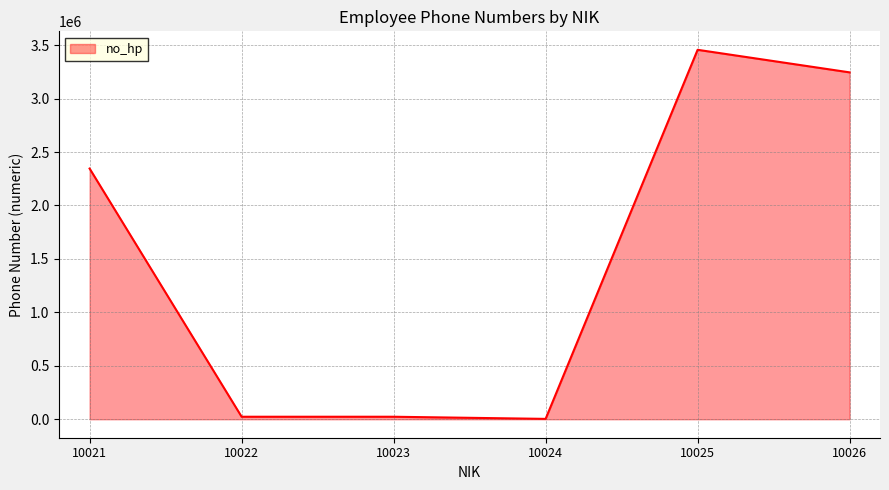

The value at 10021 is 3780526. True or false?

False